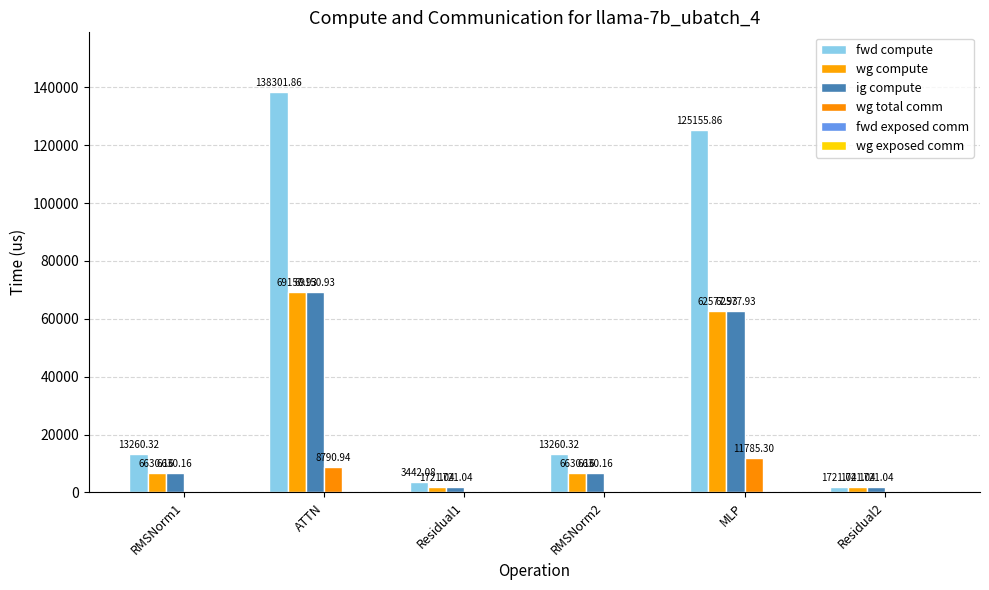

Which series has the largest total across all categories?

fwd compute